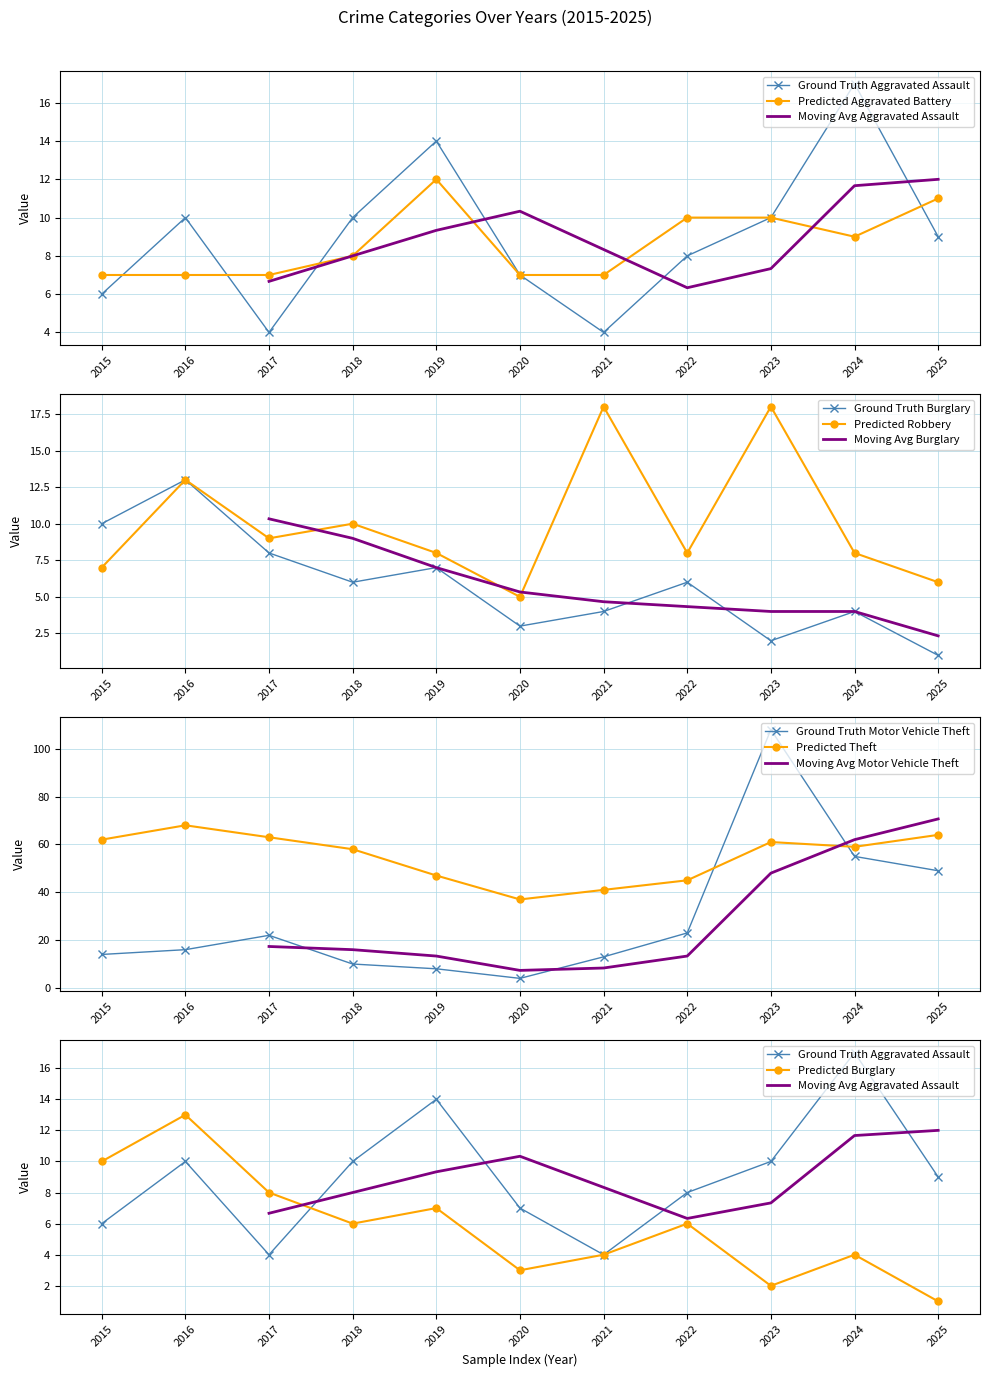

Which series has the largest range (max minus min)?

Motor Vehicle Theft